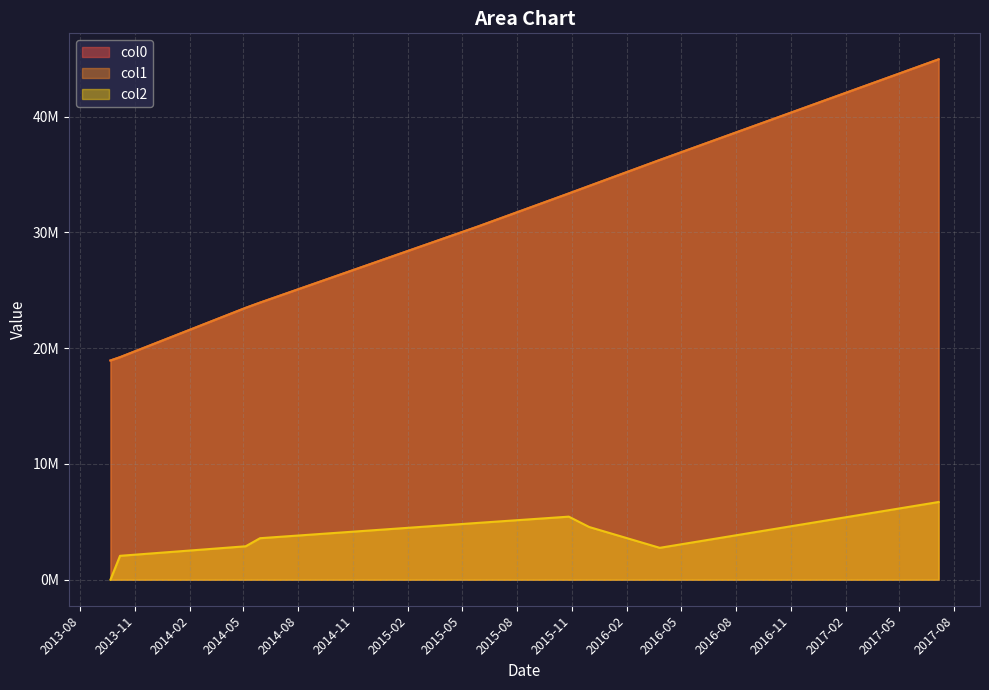

What are all the series names shown in the legend?

col0, col1, col2